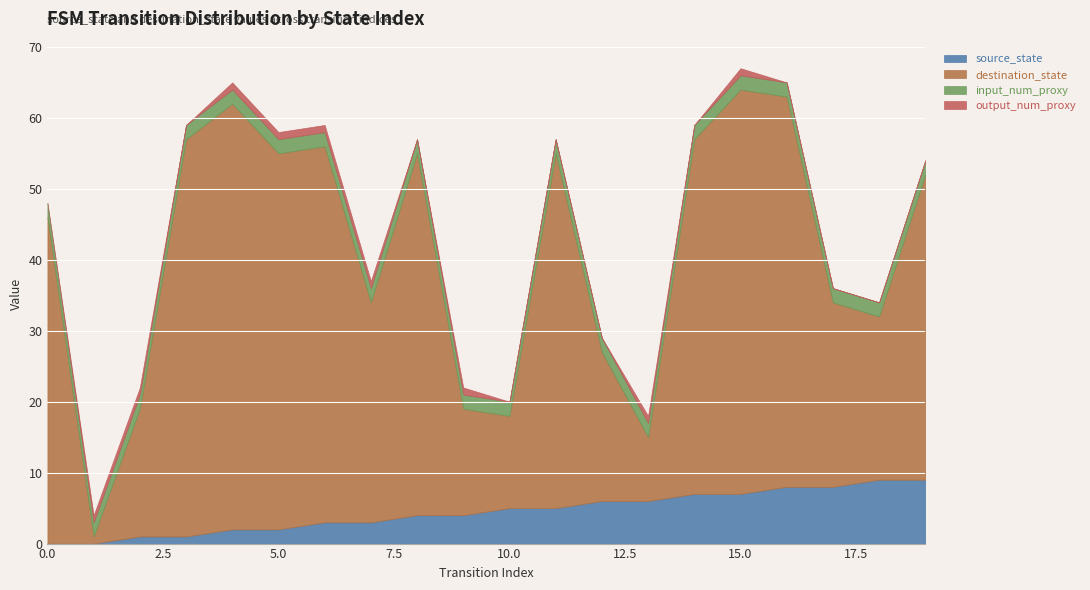

In output_num_proxy, how many points are lower than both neighbors (excluding endpoints)?

3